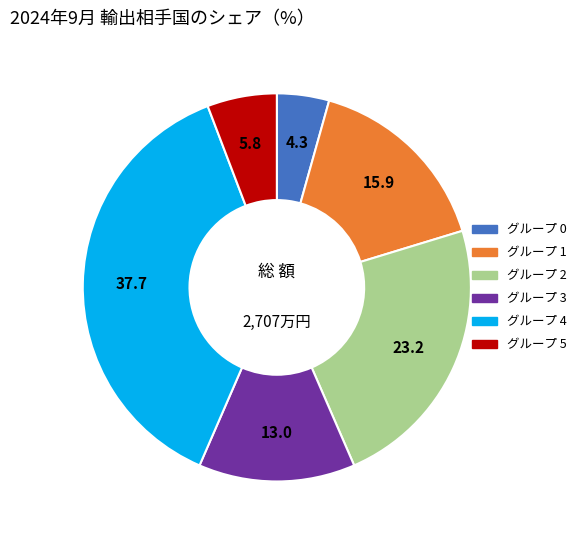

Is there any slice that represents more than half of the pie?

No